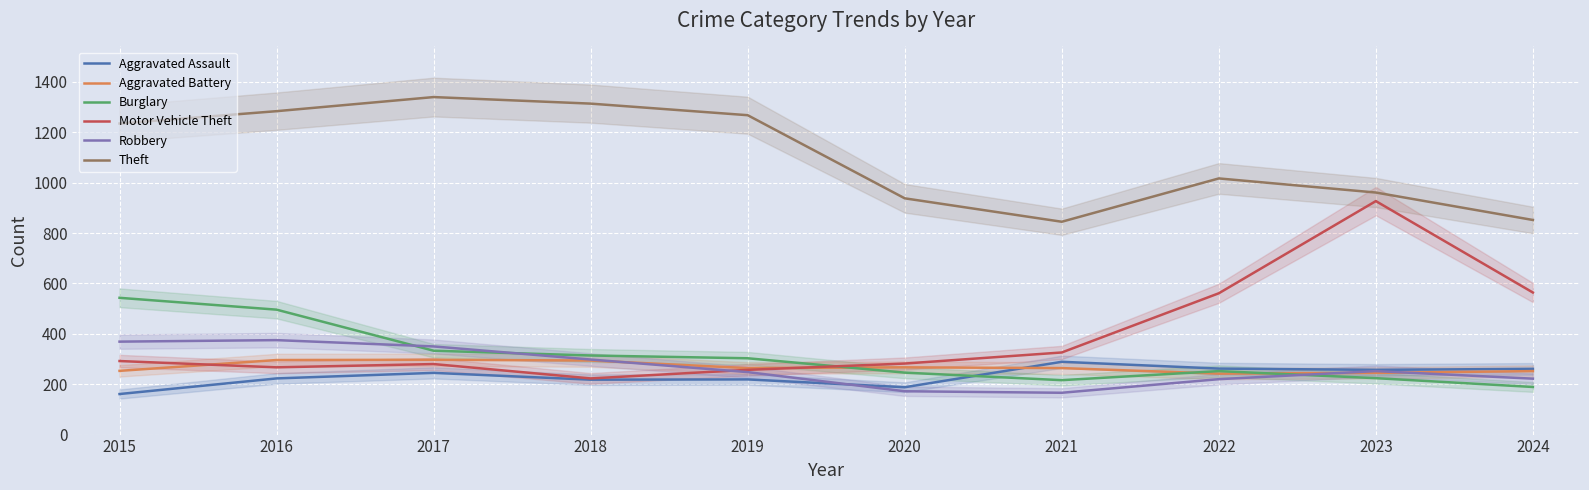

Between 2016 and 2024, which series saw the biggest shift?

Theft